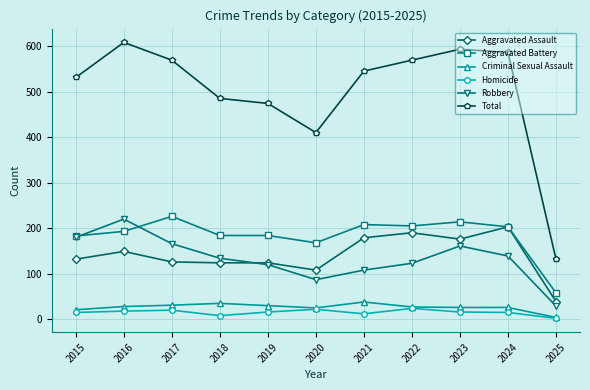

True or false: Aggravated Battery and Total cross at least once.

False